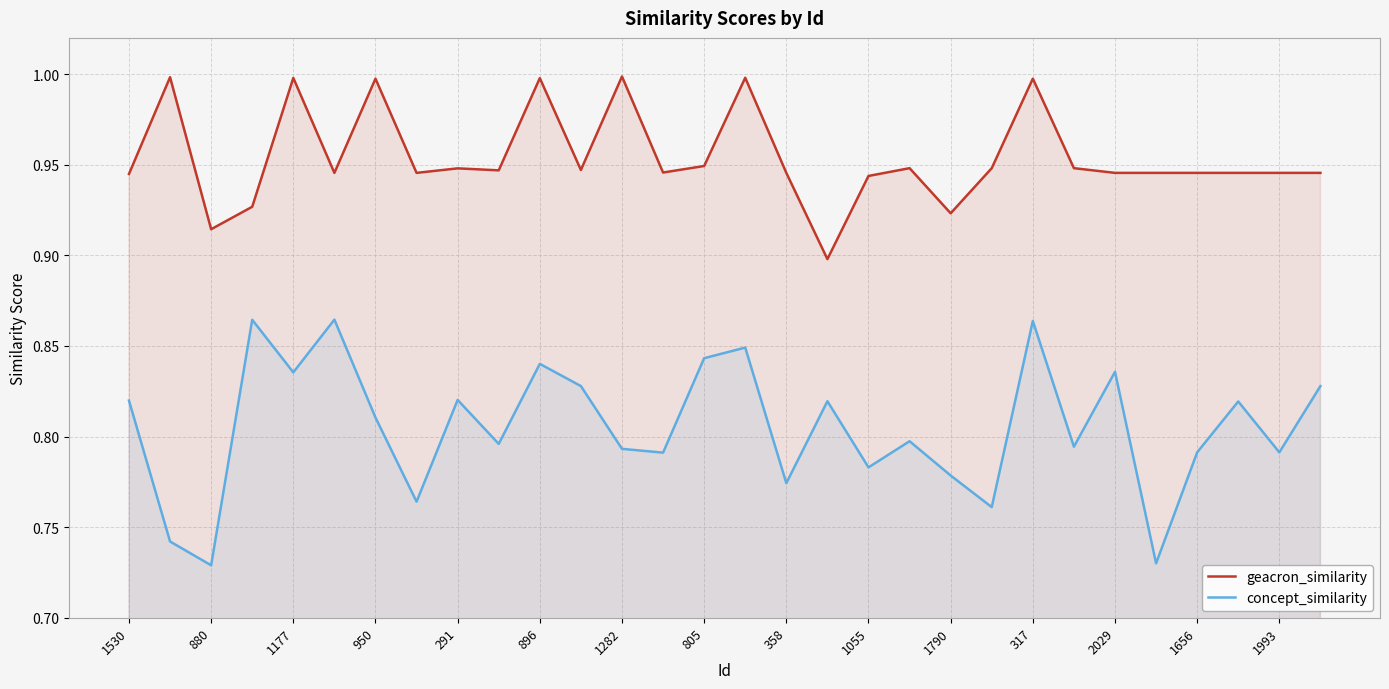

Does the chart display data point markers on the line(s)?

No